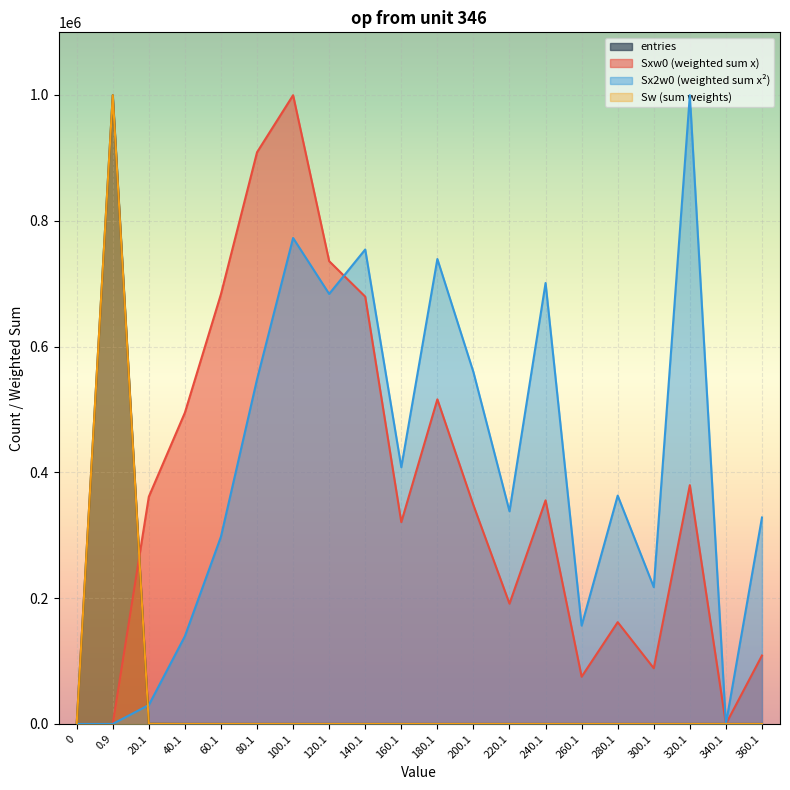

Reading right to left, list all the values displayed in this chart.

entries: 1.0	0.0	4.0	1.0	2.0	1.0	5.0	3.0	6.0	10.0	7.0	17.0	22.0	36.0	42.0	44.0	50.0	265.0	999480.0	0.0
Sw: 1.0	0.0	4.0	1.0	2.0	1.0	5.0	3.0	6.0	10.0	7.0	17.0	22.0	36.0	42.0	44.0	50.0	265.0	999480.0	0.0
Sxw0: 108772.3	0.0	379630.8	88549.9	161779.7	75068.2	355425.1	191194.2	347765.1	515979.3	320801.8	679291.0	735668.8	999480.0	908785.3	683274.2	494837.6	361246.8	0.0	0.0
Sx2w0: 328141.6	0.0	999480.0	217470.5	362993.3	156292.0	700948.6	338049.0	559279.4	739062.7	408103.8	754245.4	683604.8	772500.5	547768.1	297789.4	139502.8	30050.2	0.0	0.0